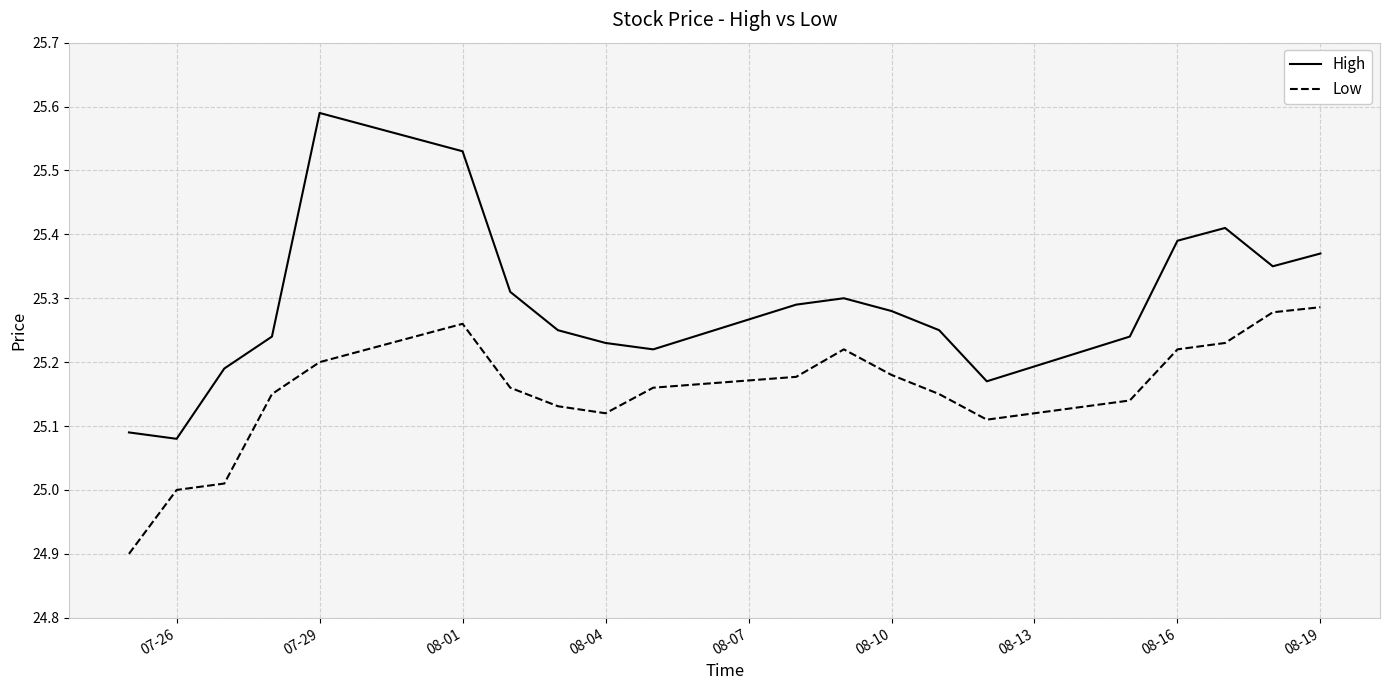

Which series has the widest spread of values?

High